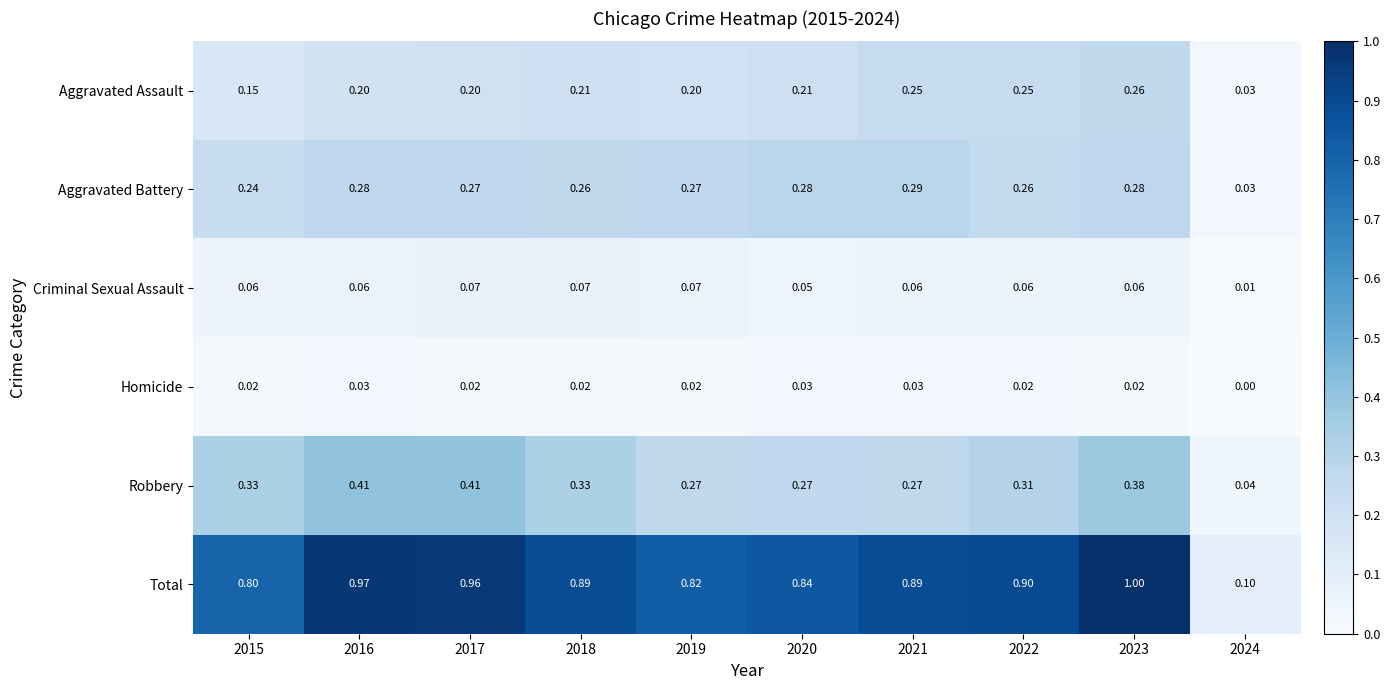

At 2022, list the series in order from largest to smallest.

Total, Robbery, Aggravated Battery, Aggravated Assault, Criminal Sexual Assault, Homicide